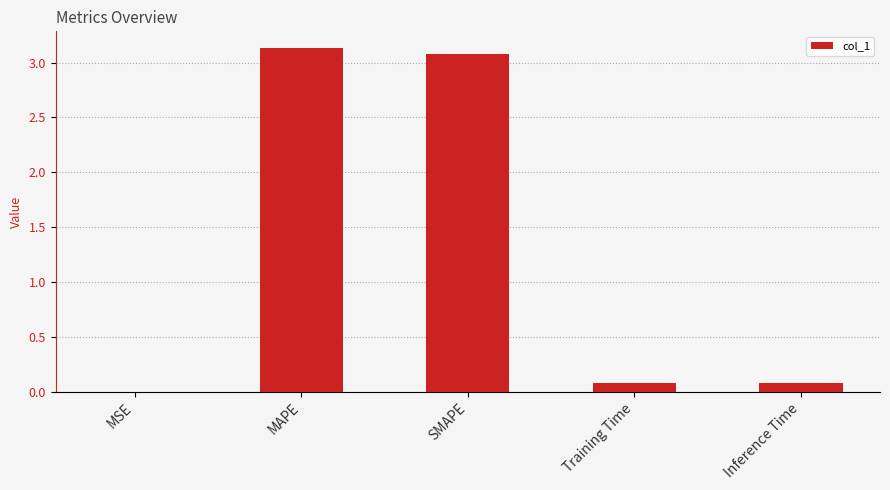

What is the change in value from MAPE to Inference Time?

-3.0